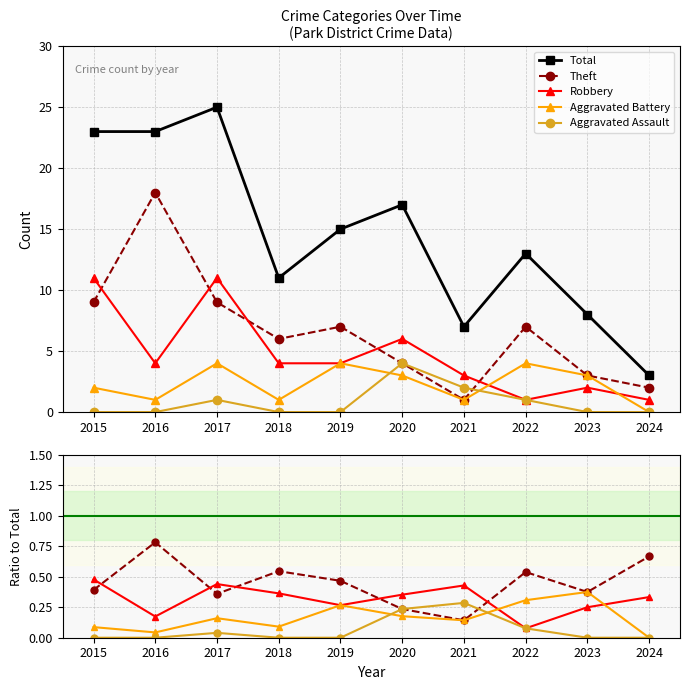

Between 2022 and 2017, which is larger?

2017